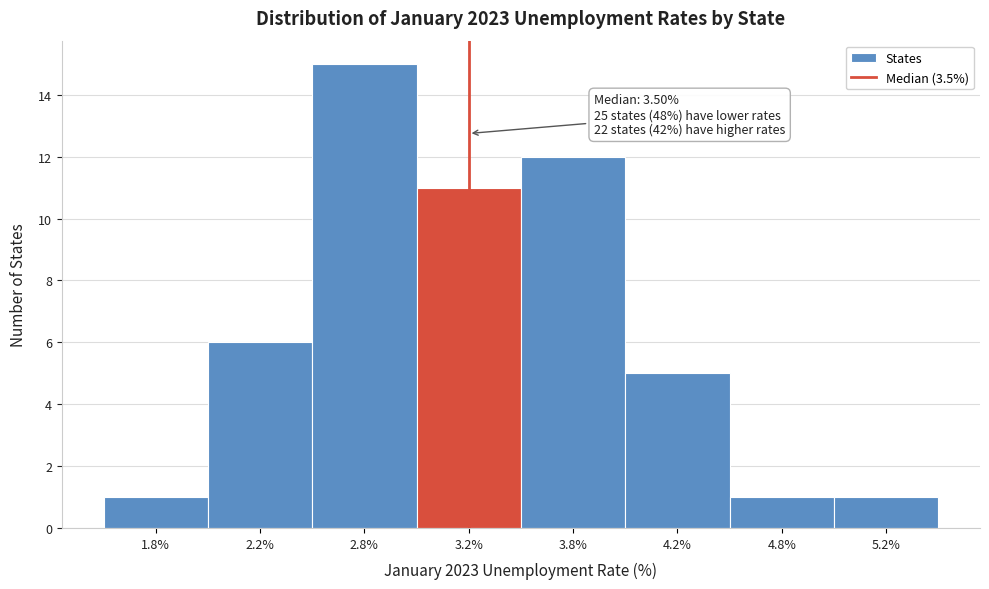

Reading left to right, what are all the values shown in this chart?

1.8%=1	2.2%=6	2.8%=15	3.2%=11	3.8%=12	4.2%=5	4.8%=1	5.2%=1